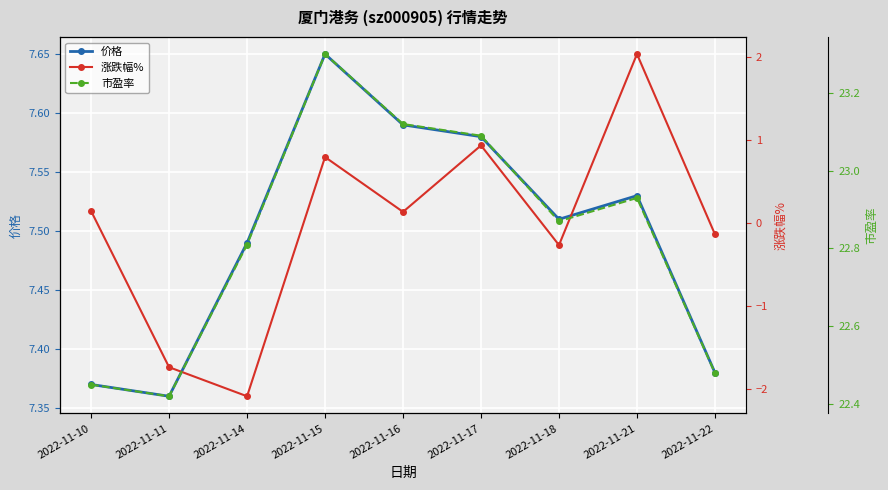

How many lines are shown in the chart?

3